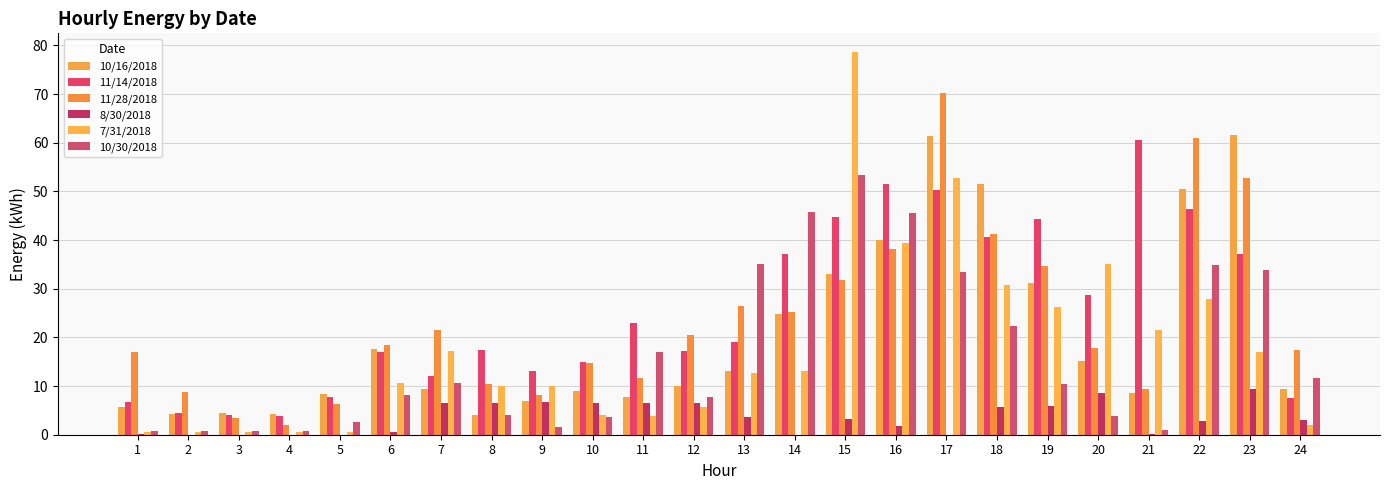

Which series changed the most between 6 and 13?

10/30/2018